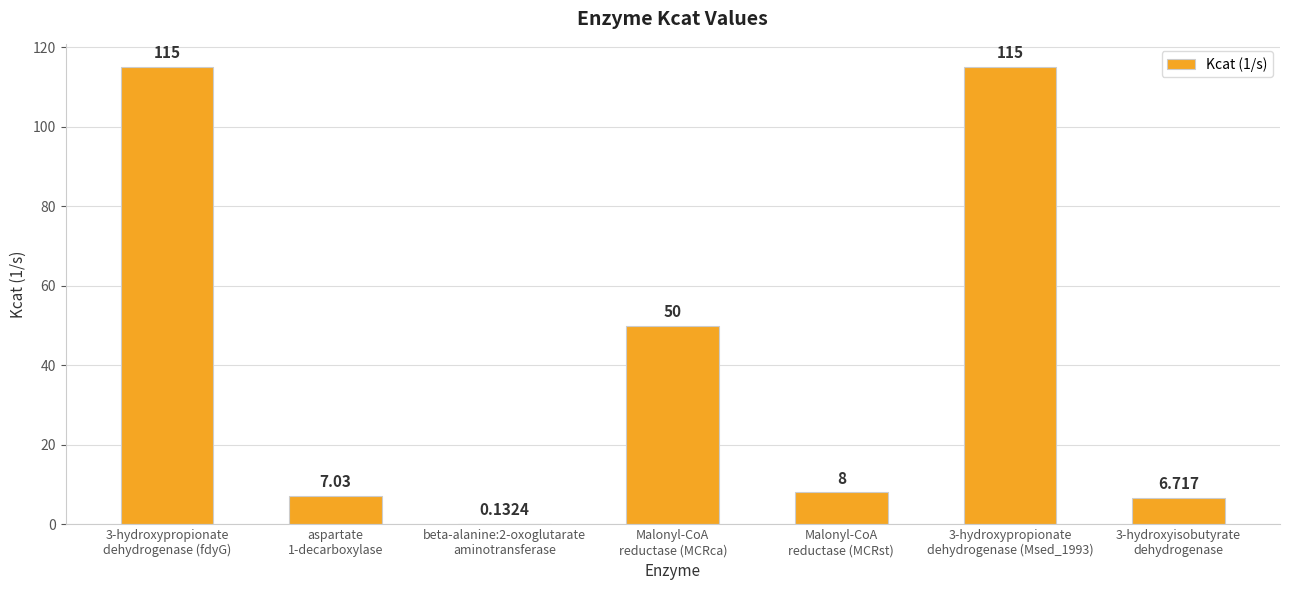

How many categories are shown in the chart?

7